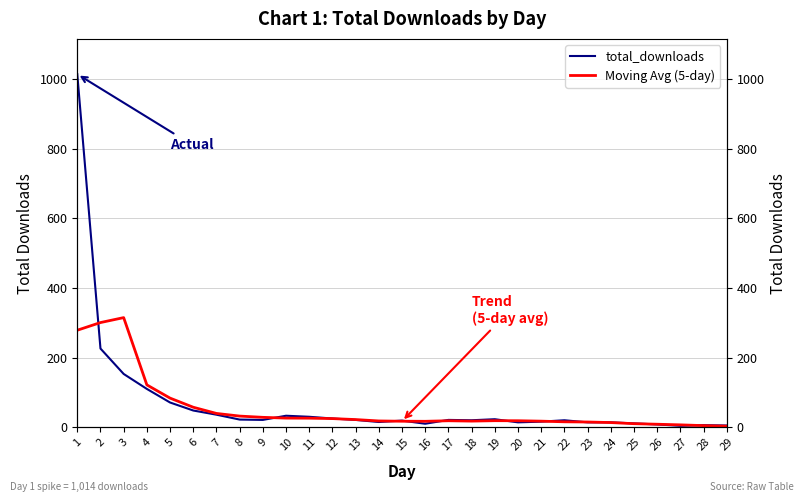

Does the chart have visible grid lines?

Yes